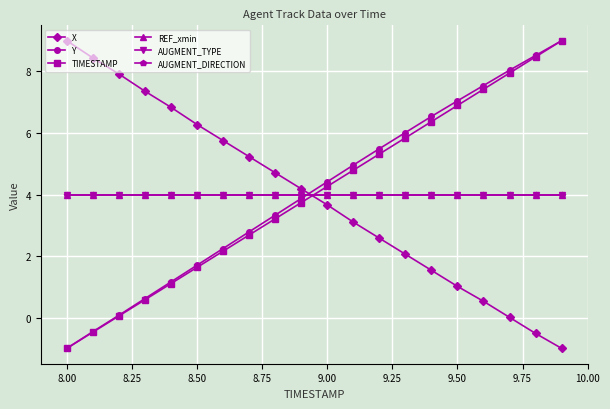

Does the chart have visible grid lines?

Yes